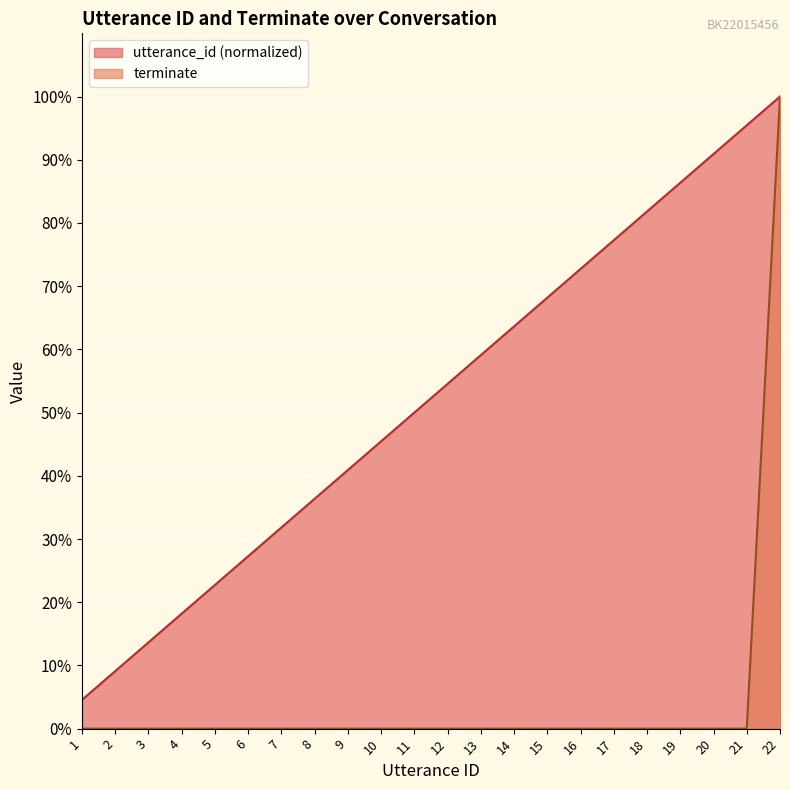

Which has a higher value, 18 or 19?

19